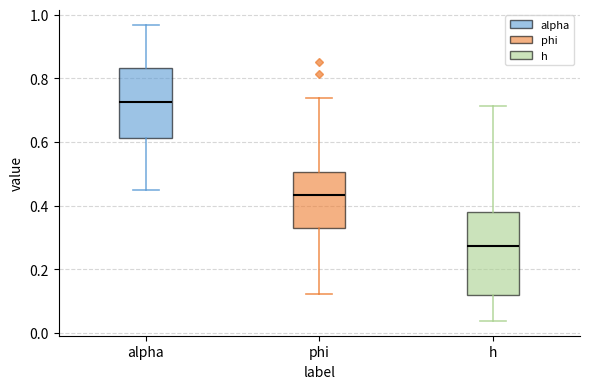

Where is the lower edge of the box for h on the y-axis? The values are not printed on the chart, so give them approximately, as read against the axis.

0.12